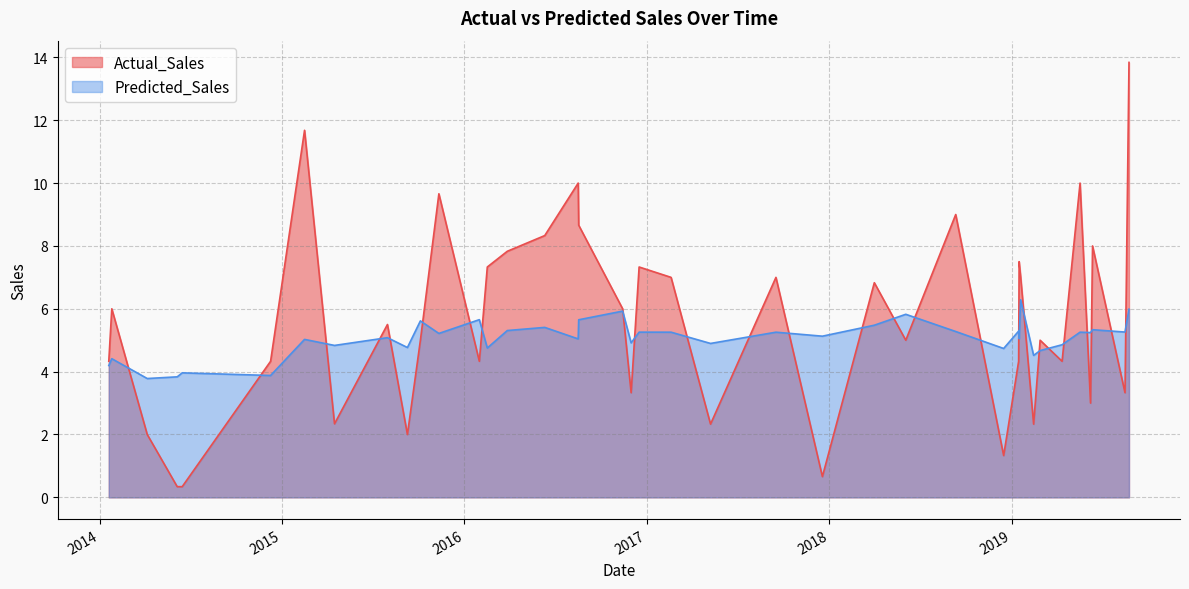

List the series in order of their peak value, highest first.

Actual_Sales, Predicted_Sales